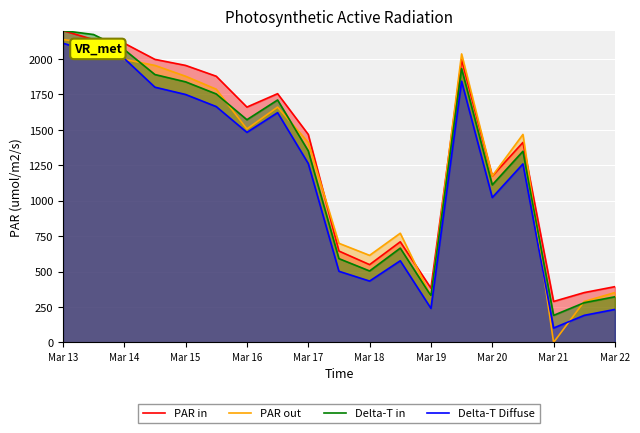

Which series has the widest spread of values?

PAR out